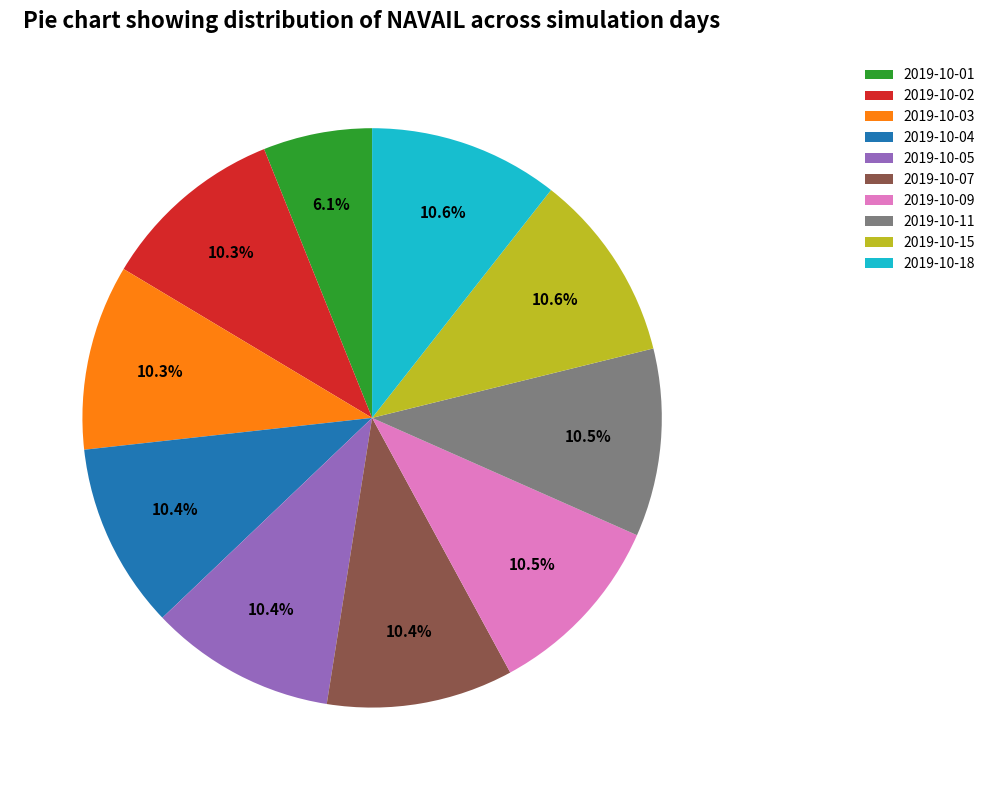

How much of the chart is everything except 2019-10-03?

89.7%